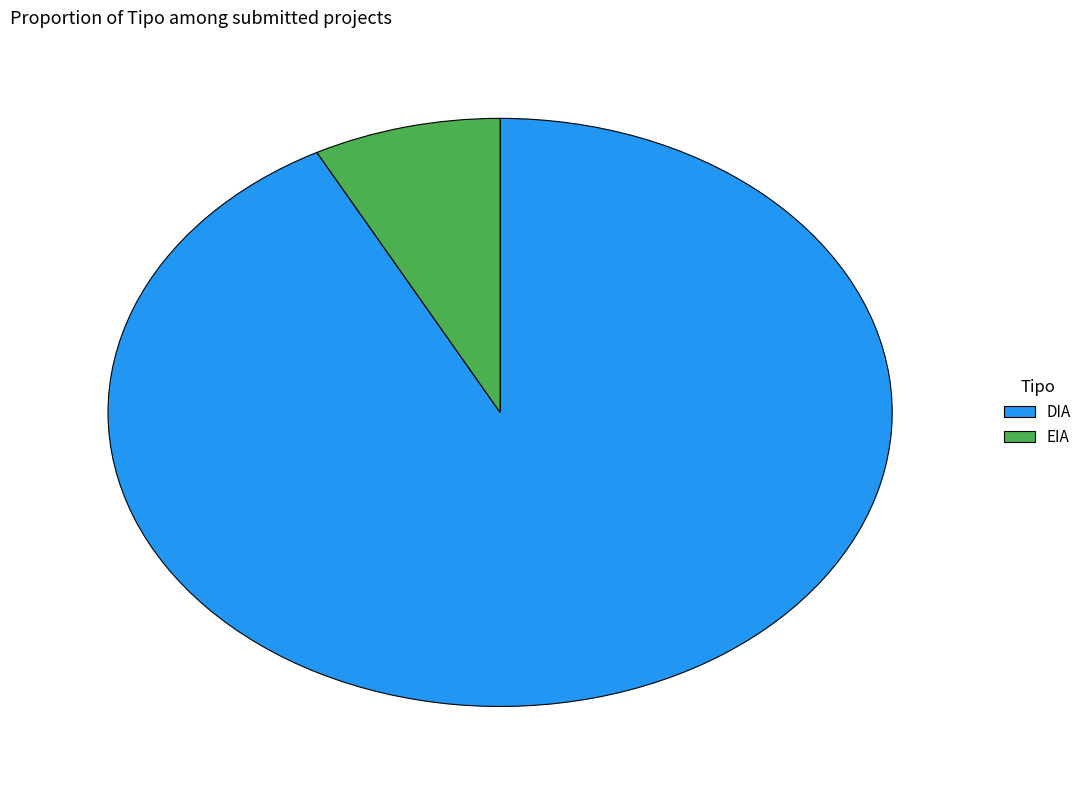

Which category accounts for the majority?

DIA